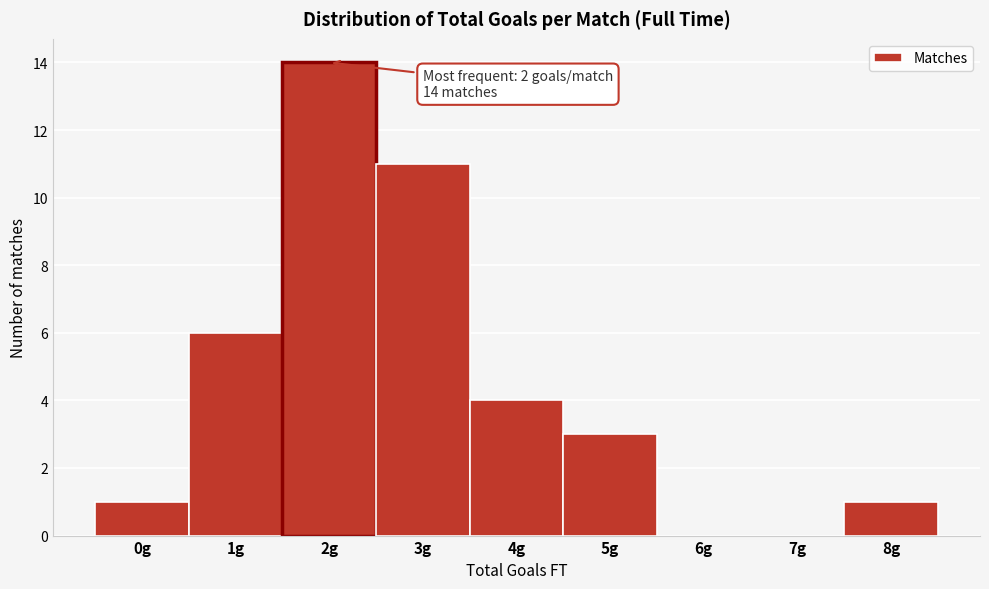

Reading right to left, what are all the values shown in this chart?

8g=1	7g=0	6g=0	5g=3	4g=4	3g=11	2g=14	1g=6	0g=1